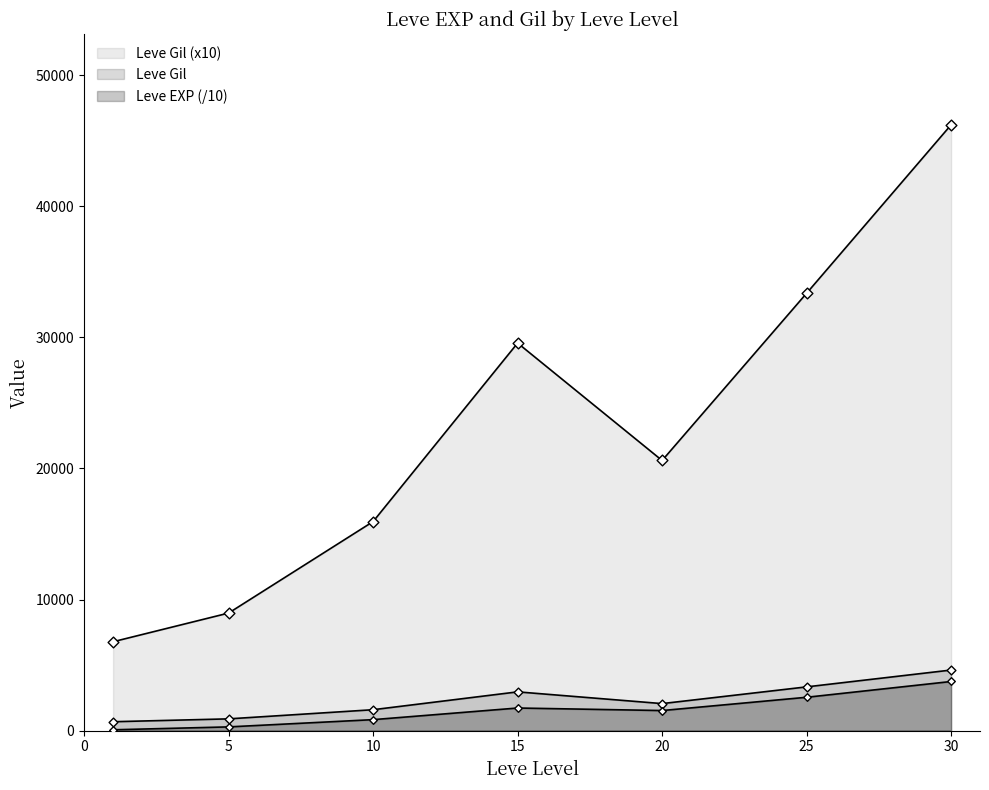

Does the chart have visible grid lines?

No